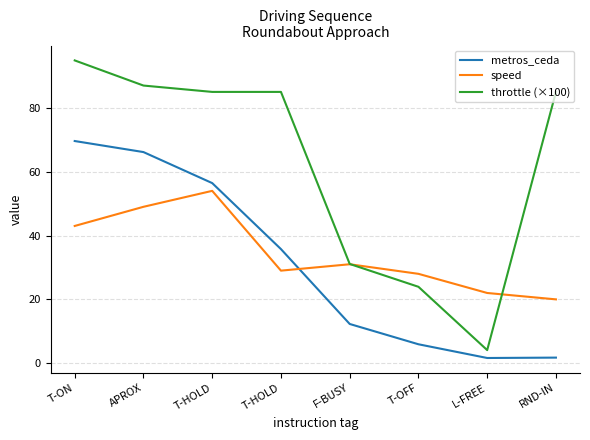

At how many categories does at least one series exceed 16?

8